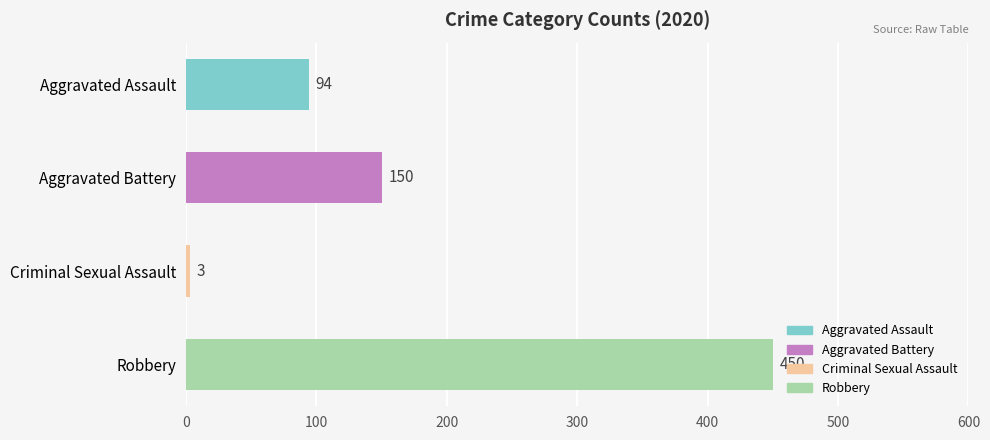

What is the value of the 3rd bar from the top?

3